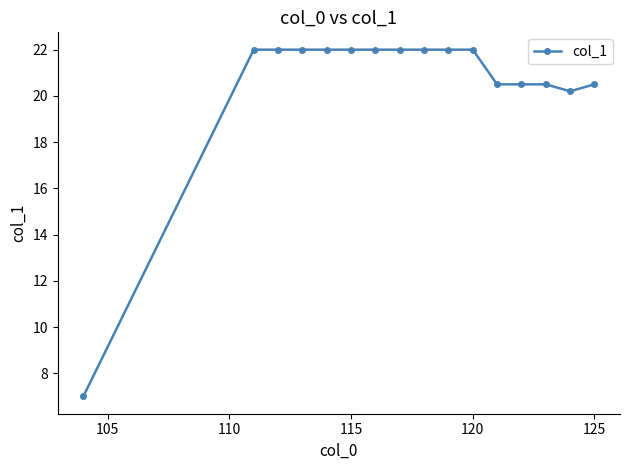

What is the difference between the maximum and minimum values?

15.0